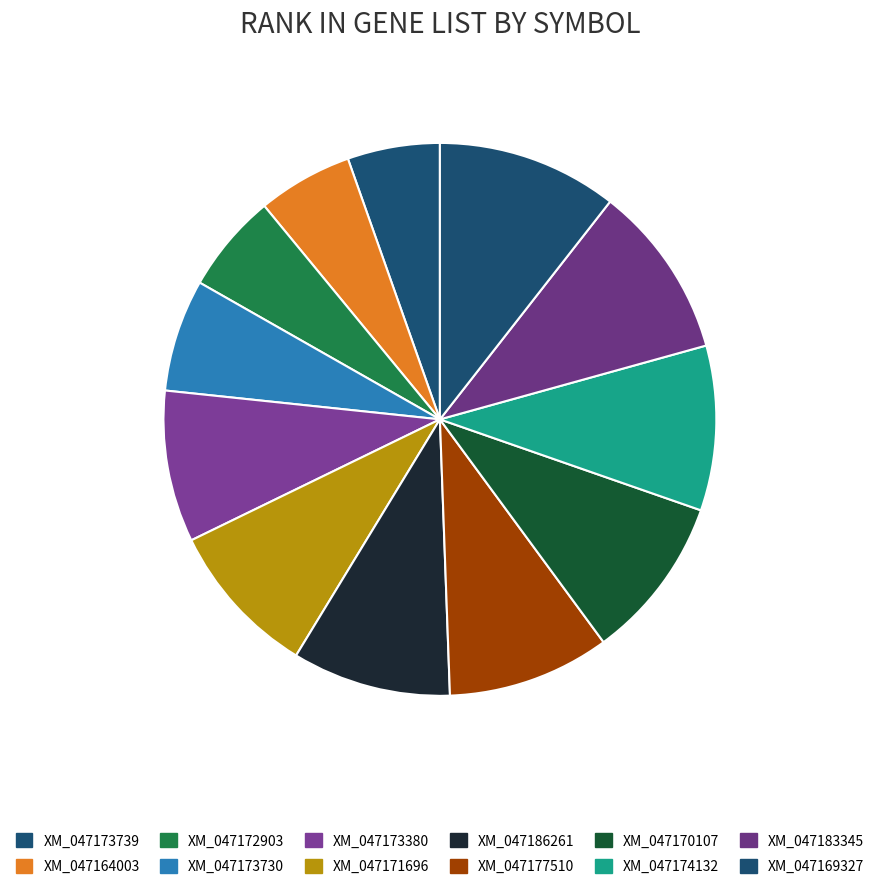

How much of the chart is everything except XM_047164003?

94.4%